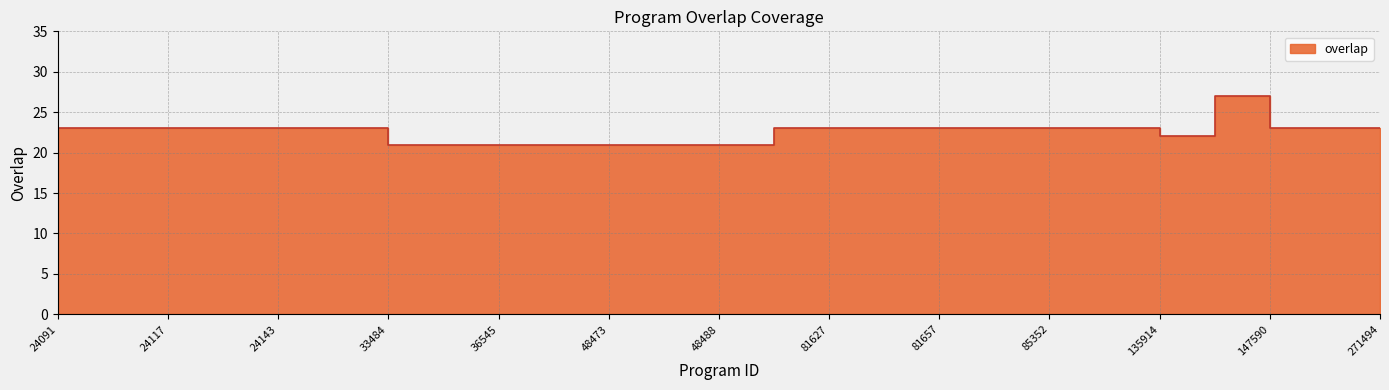

How many values are between 21 and 23?

24